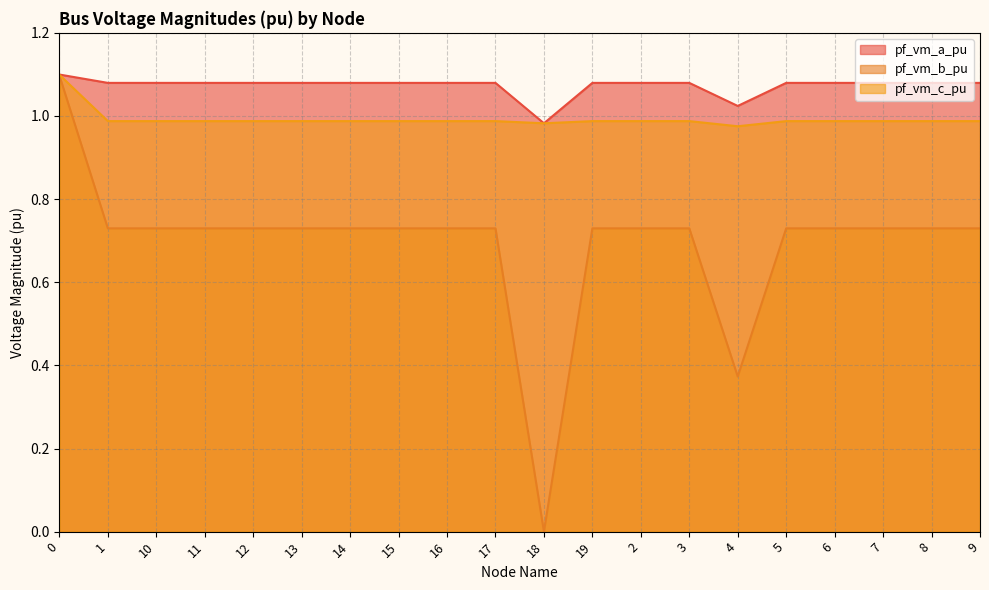

Rank the series by their maximum value, from lowest to highest.

pf_vm_b_pu, pf_vm_c_pu, pf_vm_a_pu